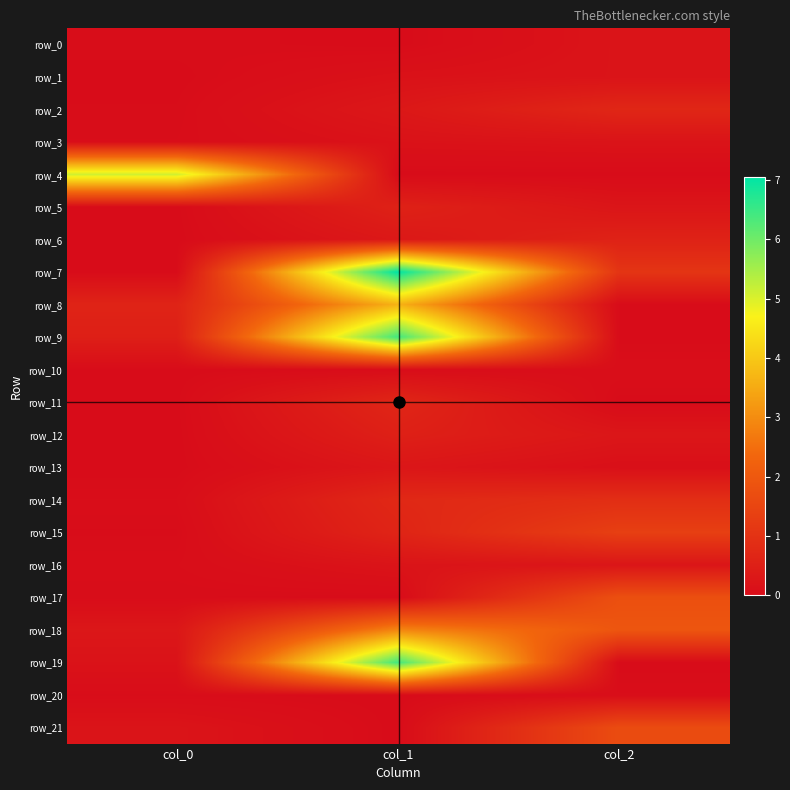

Reading left to right, transcribe all the data shown in this chart.

row_0: 0.0	-0.0	0.2
row_1: 0.0	0.1	0.2
row_2: 0.0	0.3	0.7
row_3: 0.0	0.2	0.2
row_4: 5.1	-0.0	-0.0
row_5: 0.0	0.6	0.2
row_6: 0.0	0.3	0.6
row_7: 0.0	7.1	1.1
row_8: 0.6	3.6	-0.0
row_9: 0.5	6.4	-0.0
row_10: 0.0	0.0	0.1
row_11: 0.0	0.7	-0.0
row_12: 0.0	0.5	0.3
row_13: 0.0	0.3	0.1
row_14: 0.0	0.7	0.9
row_15: 0.0	0.6	1.3
row_16: 0.0	0.2	0.2
row_17: 0.0	-0.0	1.8
row_18: 0.3	2.9	1.9
row_19: 0.2	6.4	-0.0
row_20: 0.0	-0.0	0.0
row_21: 0.2	-0.0	1.7